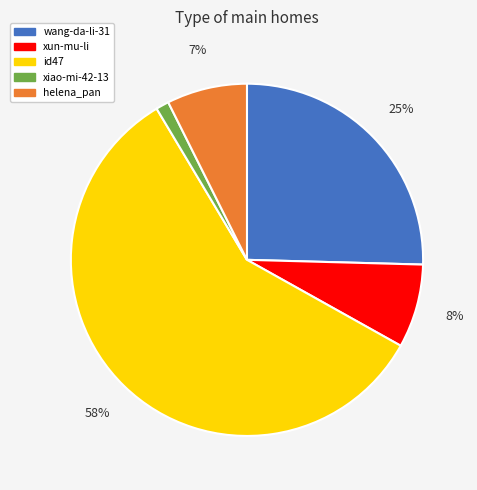

Combined, do helena_pan and id47 account for over 50%?

Yes